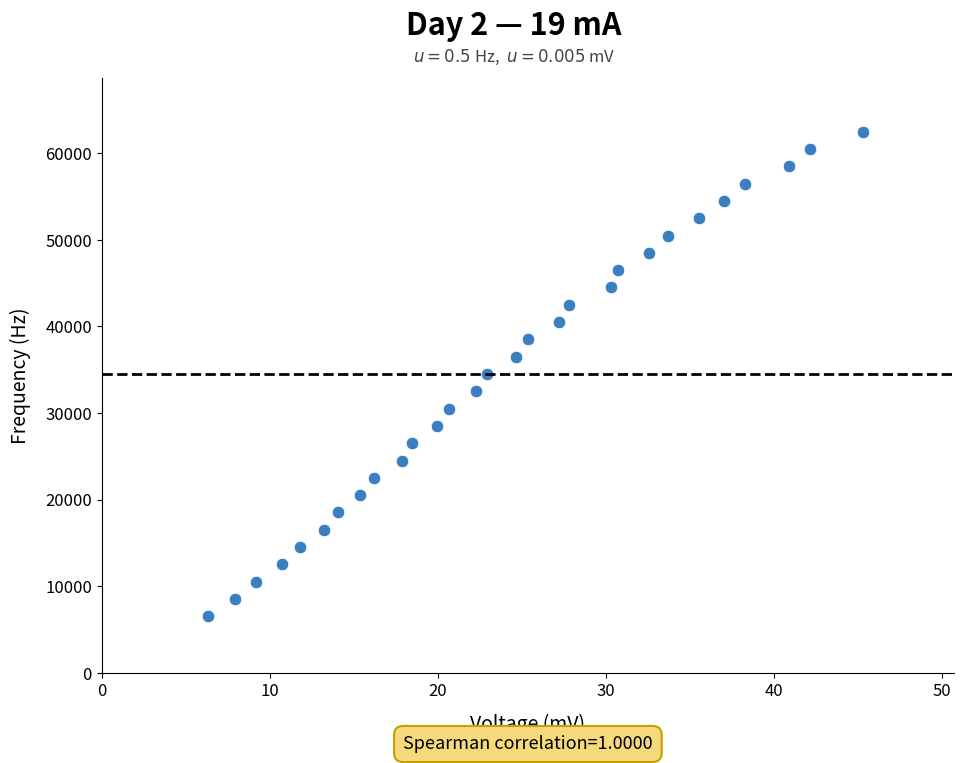

What is the range of Y values (max minus min)?

56000